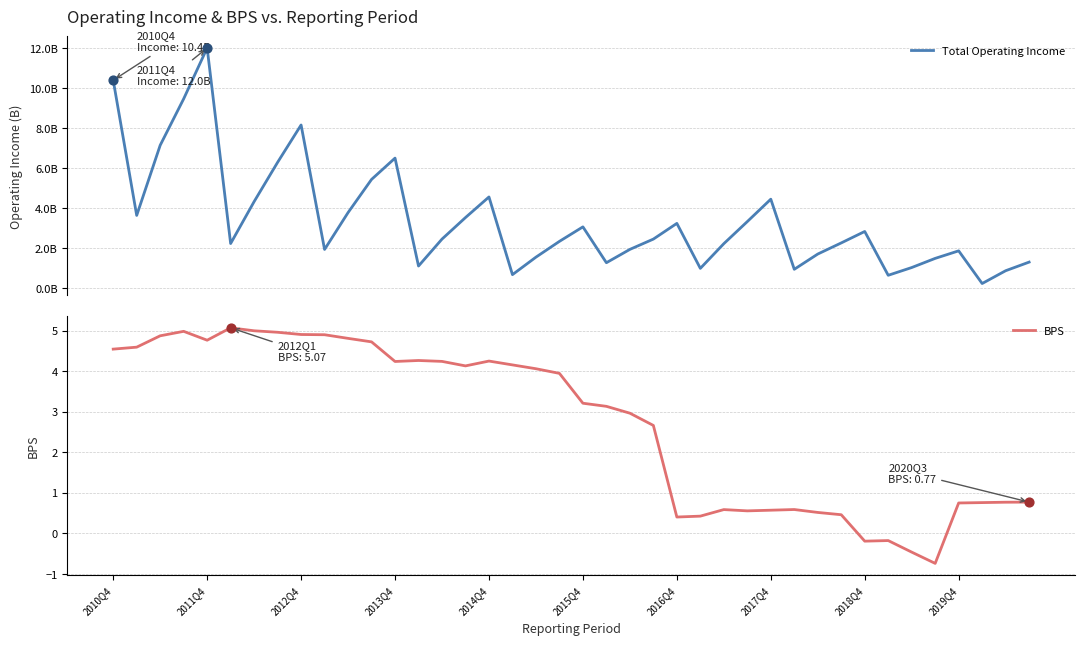

What is the total value across all series at 26?

2.8